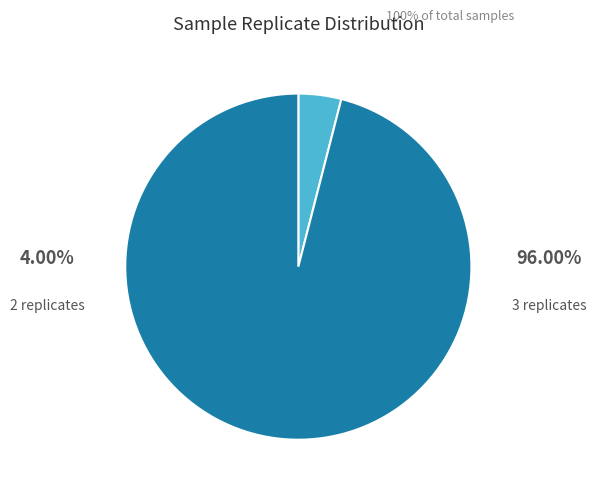

To the nearest percent, what is the difference between the largest and smallest slice percentages?

92%